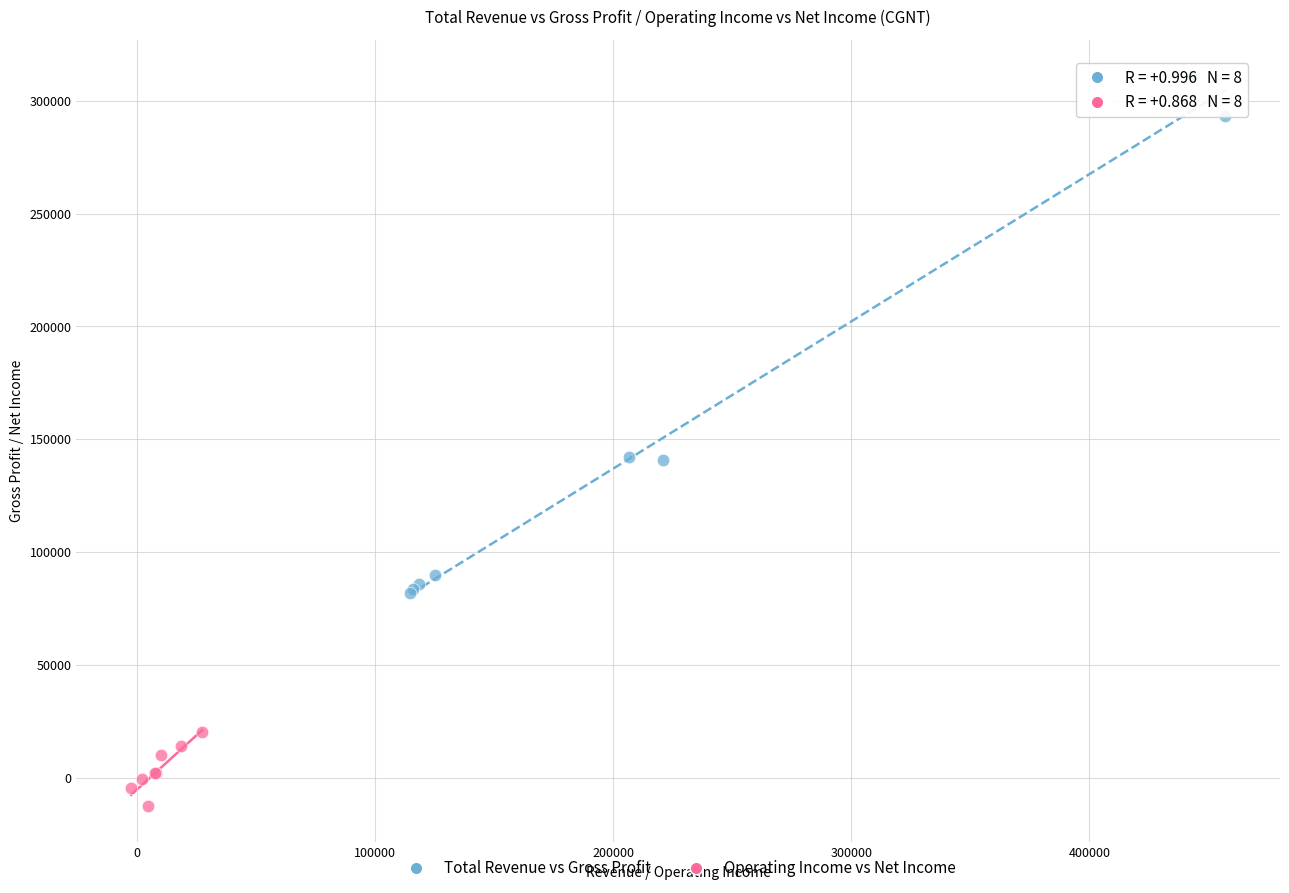

Which series has the largest Y range (max minus min)?

Total Revenue vs Gross Profit